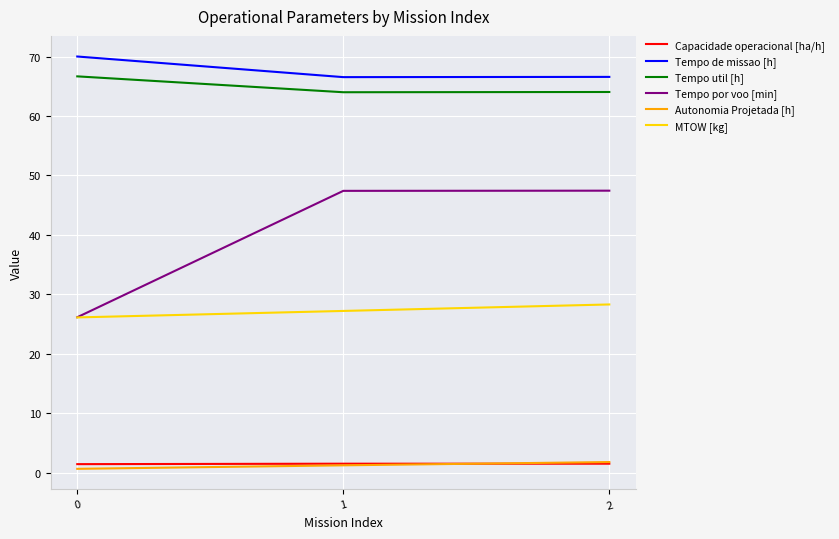

The value of Tempo por voo [min] at 2 is 14.7. True or false?

False